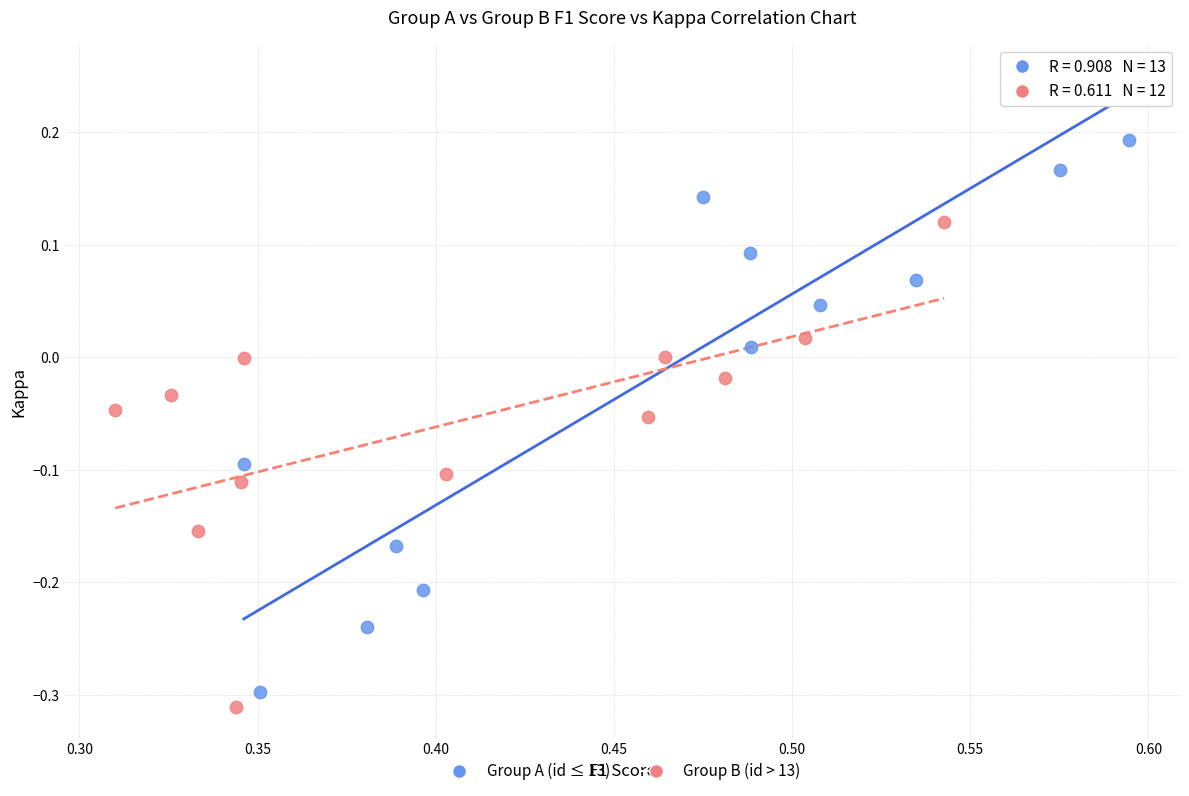

Which series has the widest spread of Y values?

Group A (id ≤ 13)